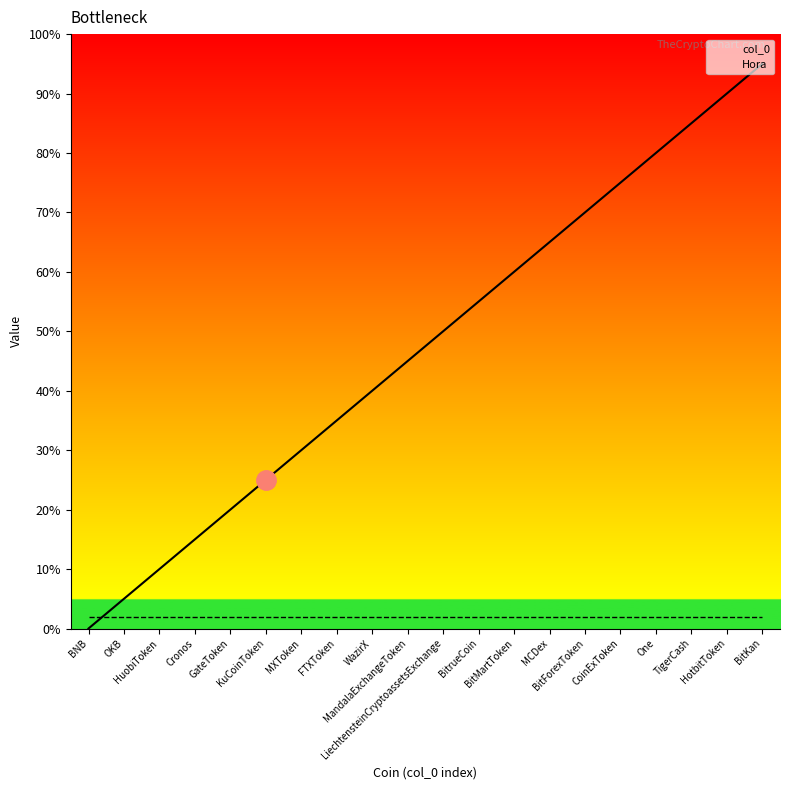

List the series in order of their overall mean, lowest first.

Hora, col_0